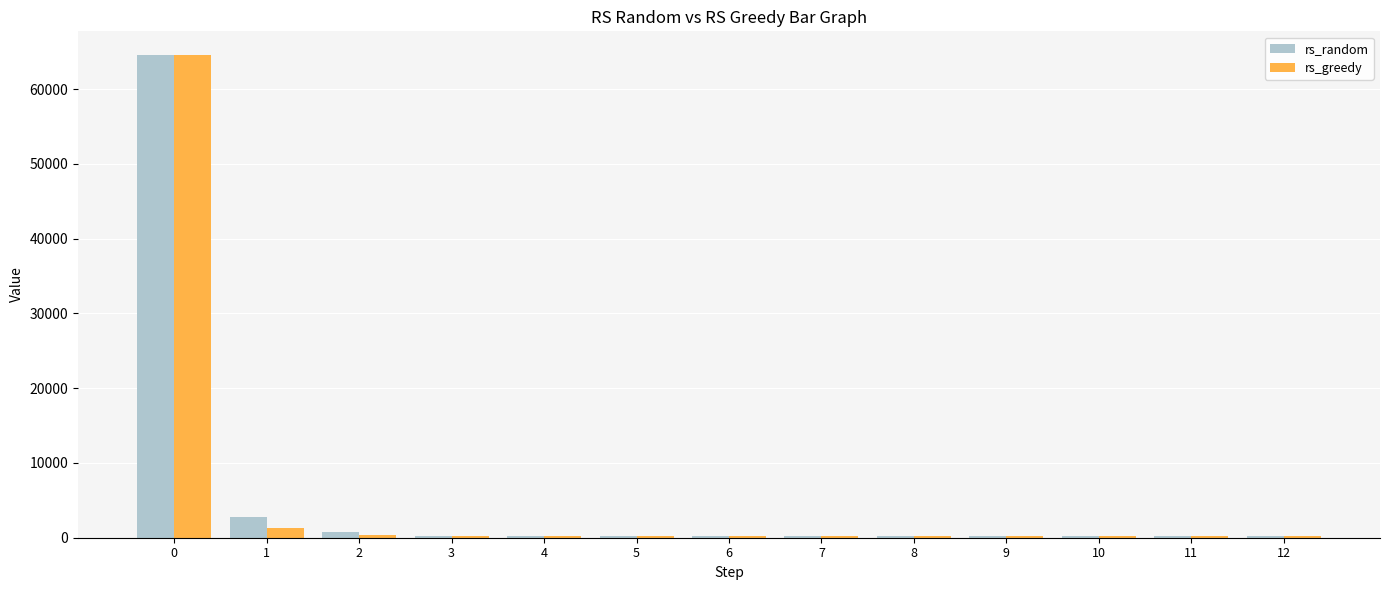

What is the sum of all rs_random values?

69992